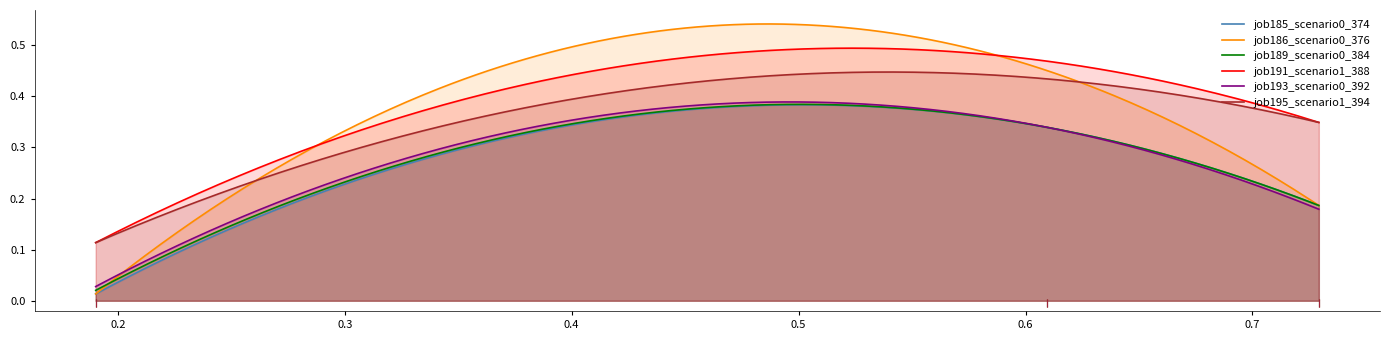

True or false: job191_scenario1_388 has a value of 0.2 at in27.

False